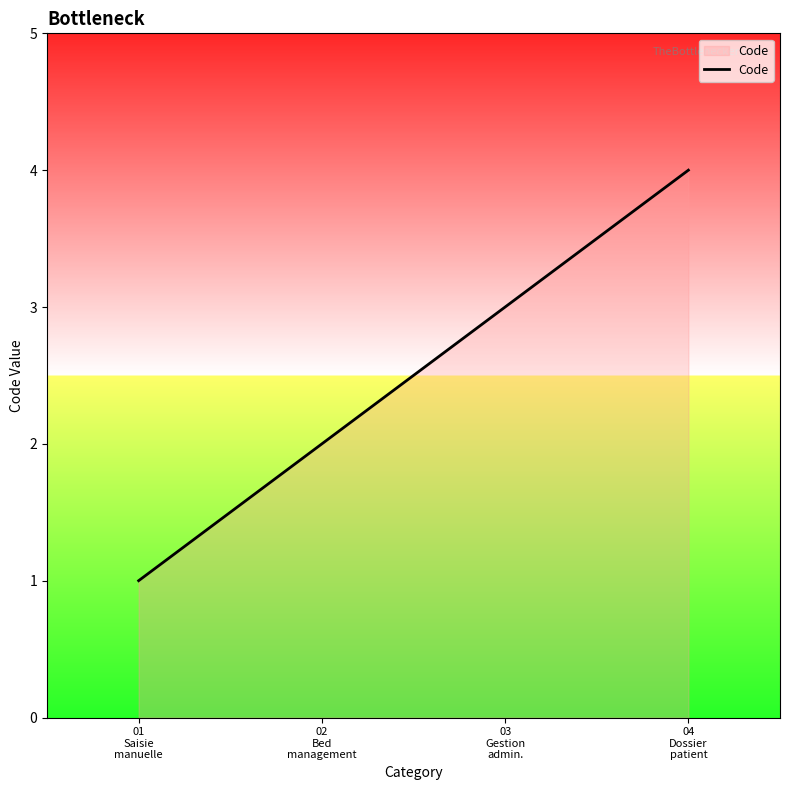

The chart shows a value of 2 at 02
Bed
management. True or false?

True